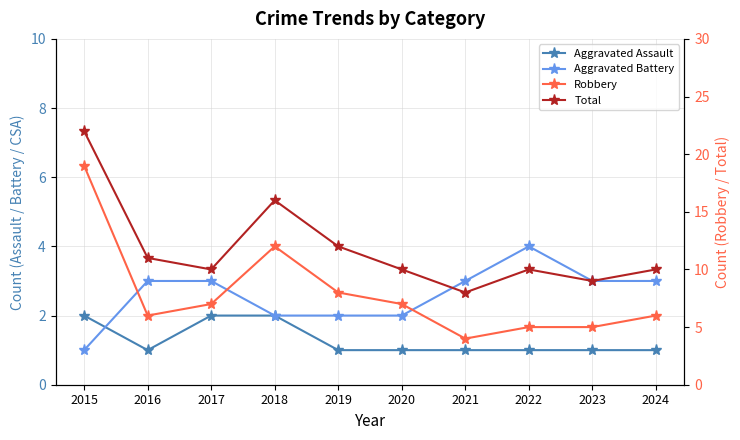

The value of Robbery at 2018 is 12. True or false?

True